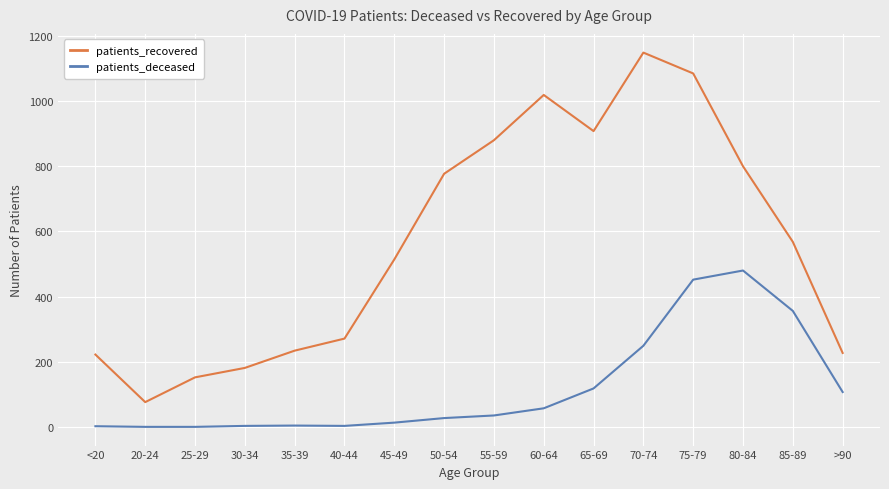

Which series changed the most between 45-49 and 75-79?

patients_recovered